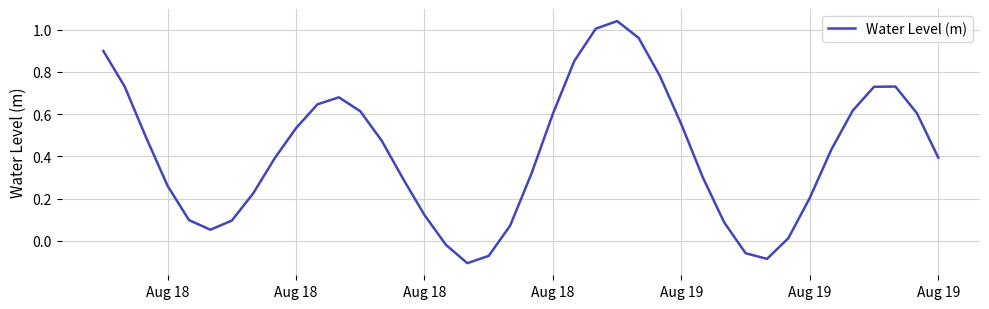

What is the difference between the maximum and minimum values?

1.1